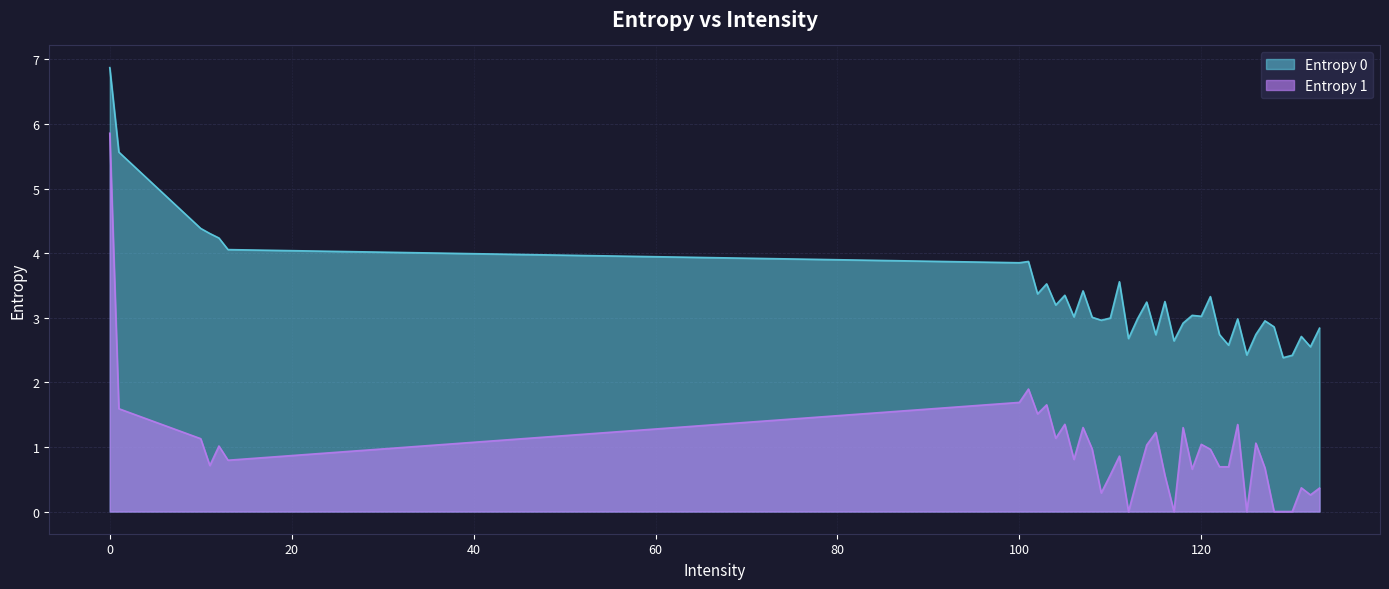

What are all the series names shown in the legend?

Entropy 0, Entropy 1